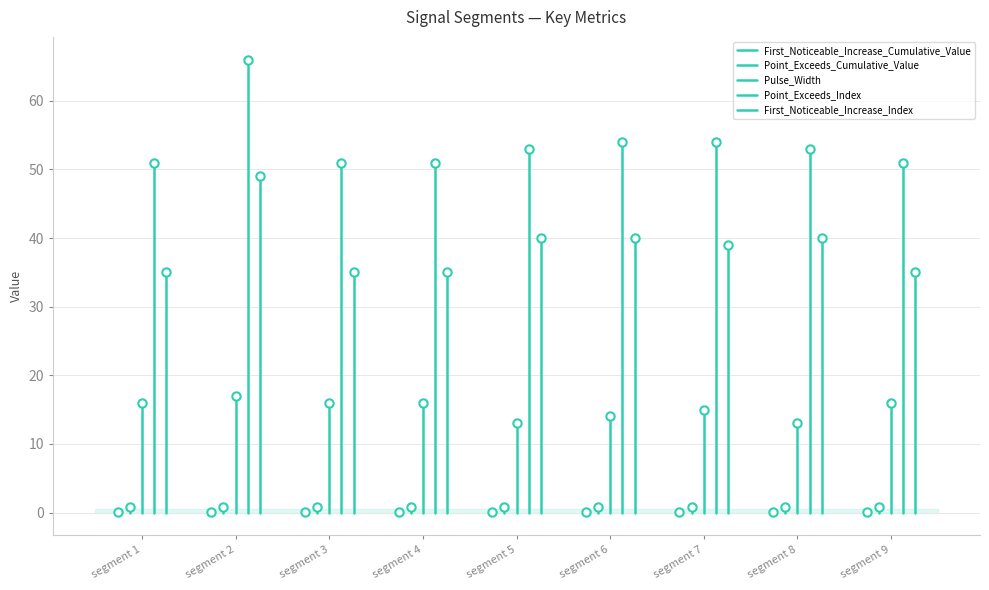

How many values in First_Noticeable_Increase_Cumulative_Value are above zero?

1